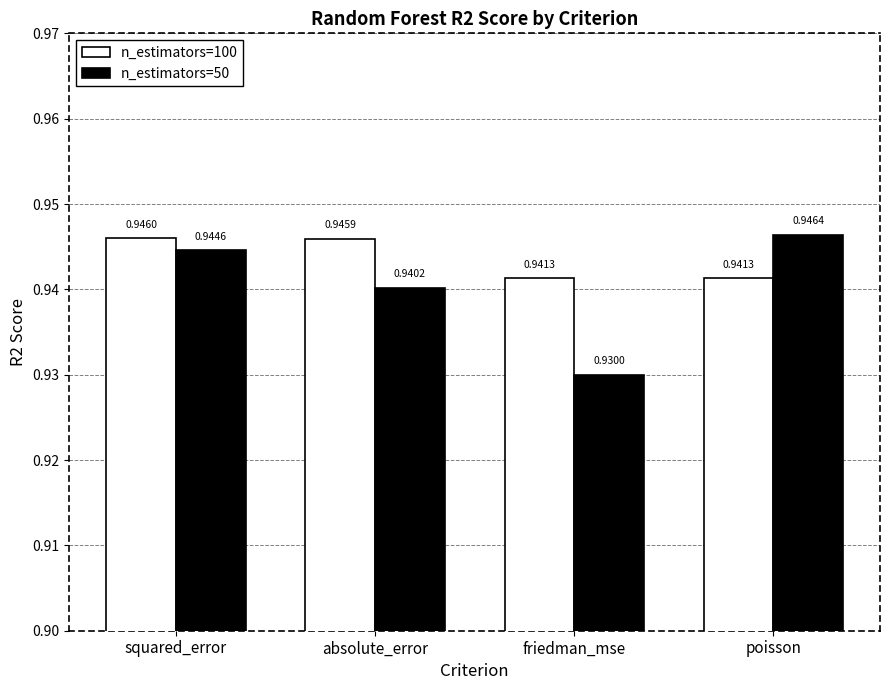

Is it true that n_estimators=100 equals 0.6 at squared_error?

False